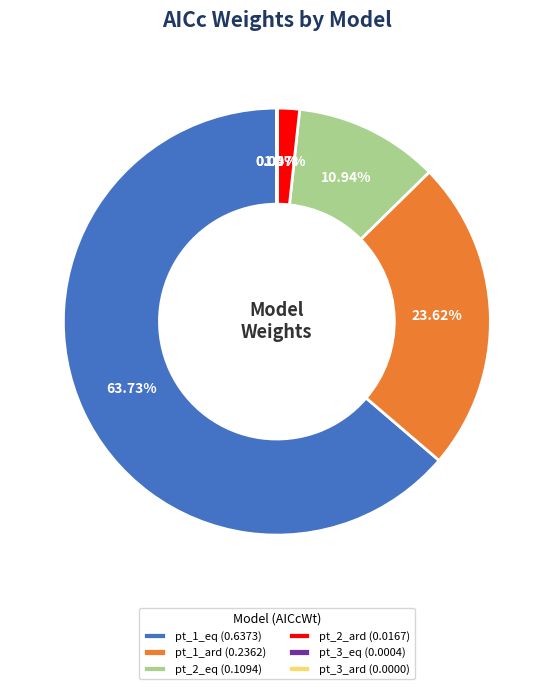

Does pt_1_eq (0.6373) account for over 50% of the chart?

Yes